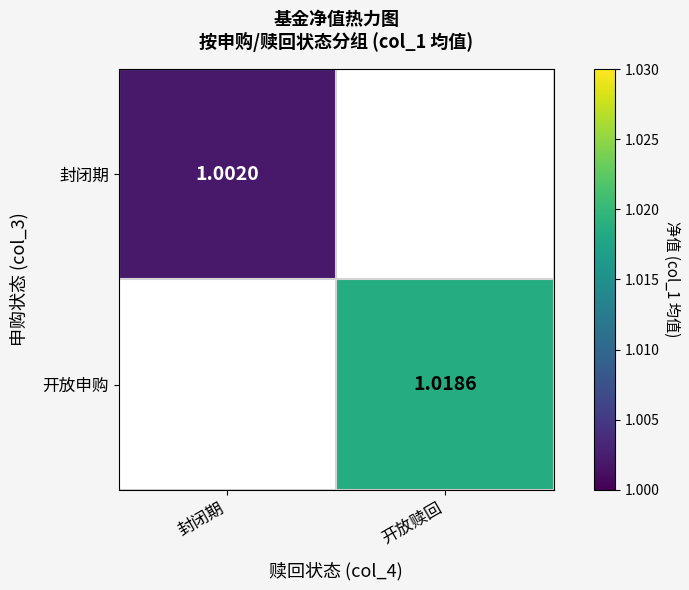

What is the smallest value displayed?

1.0